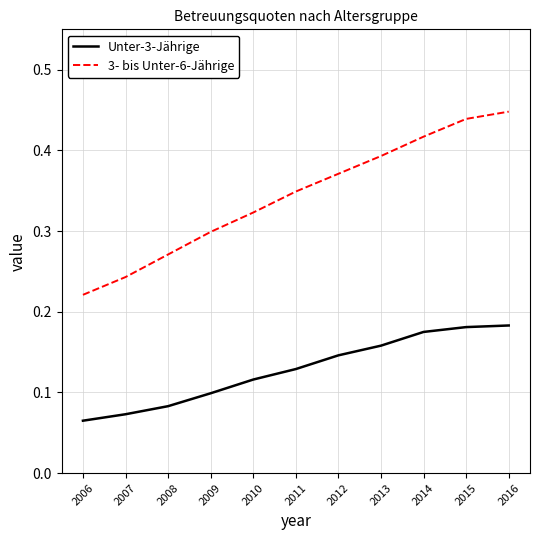

What is the sum of all Unter-3-Jährige values?

1.4